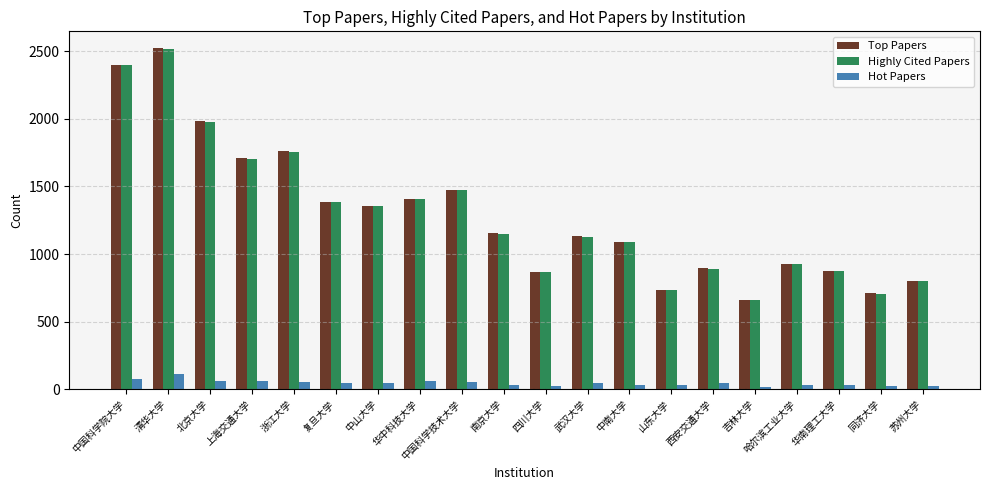

Which series has the widest spread of values?

Top Papers